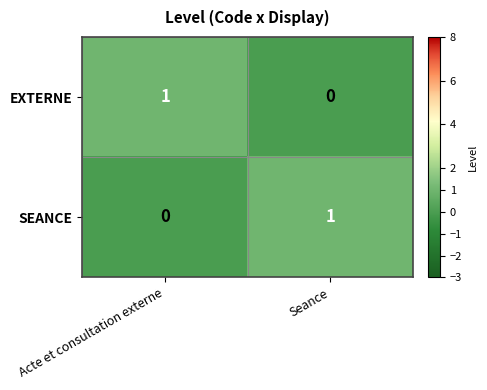

Reading left to right, list all the values displayed in this chart.

EXTERNE: Acte et consultation externe=1	Seance=0
SEANCE: Acte et consultation externe=0	Seance=1